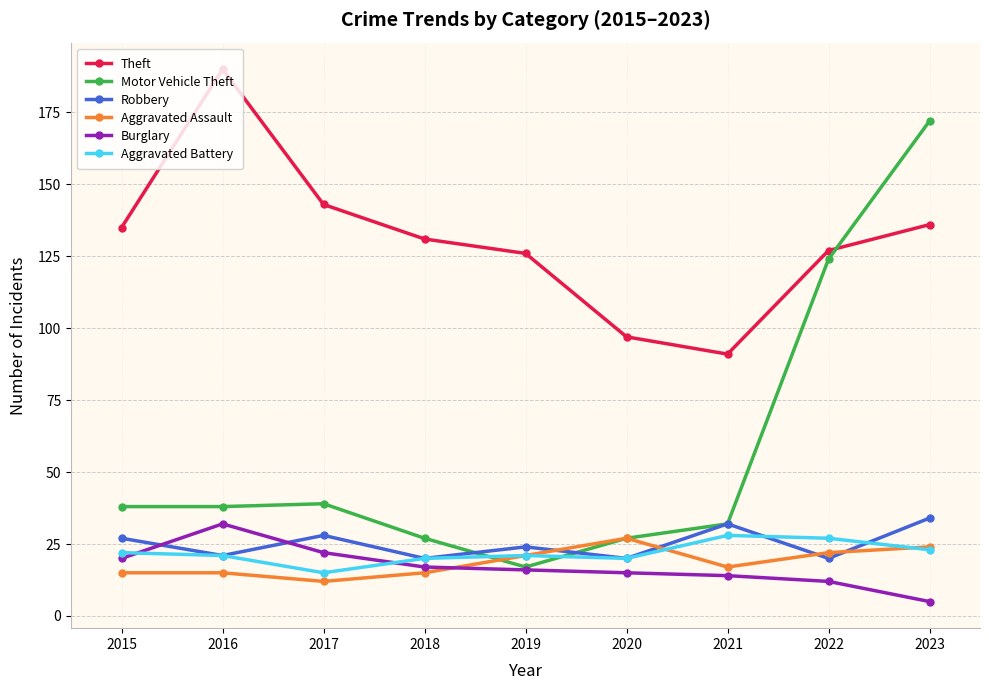

True or false: Theft and Aggravated Battery cross at least once.

False